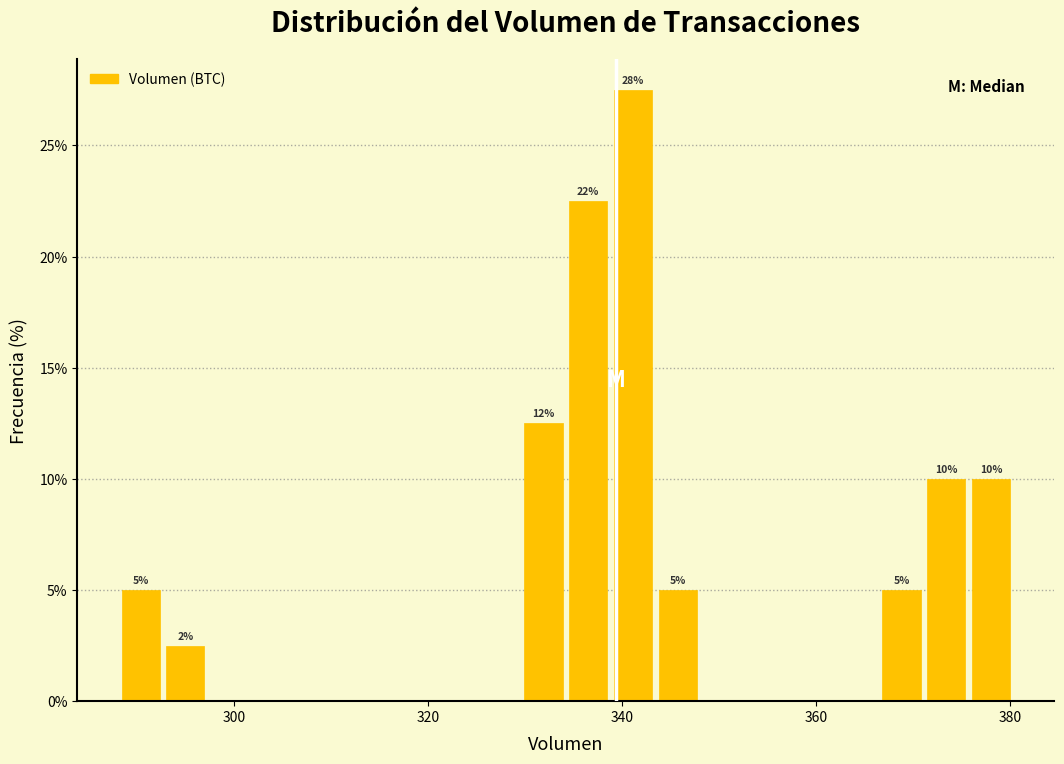

Around what value on the x-axis is the tallest bar? Give the approximate position of its centre, as read against the axis.

342